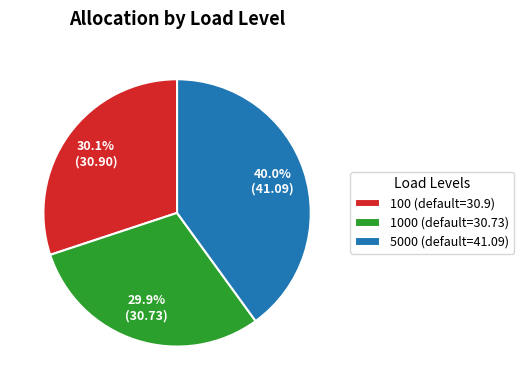

What is the ratio of the value at 5000 (default=41.09) to the value at 100 (default=30.9)?

1.3